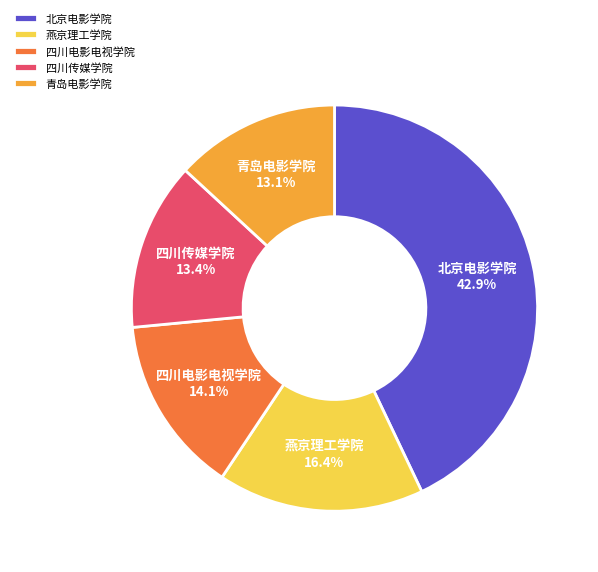

What is the ratio of the value at 青岛电影学院 to the value at 四川传媒学院?

1.0